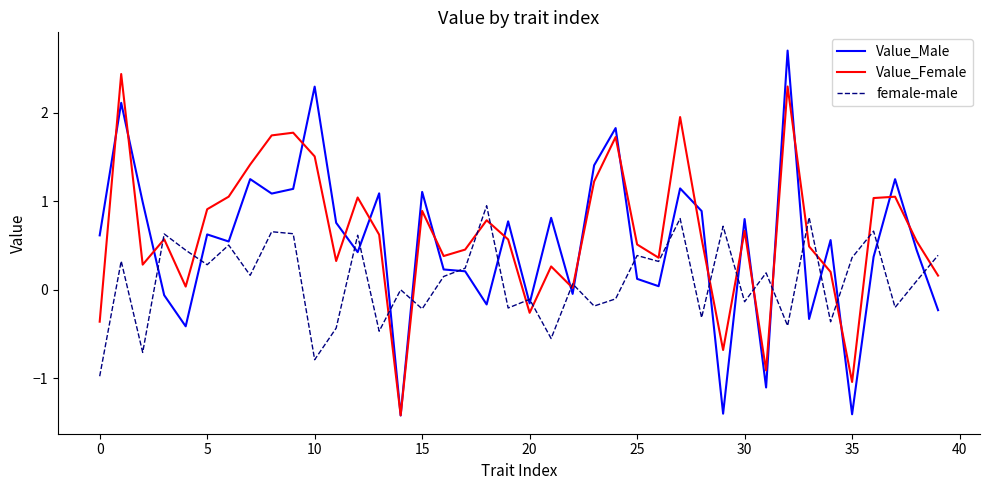

In Value_Male, how many points are lower than both neighbors (excluding endpoints)?

13